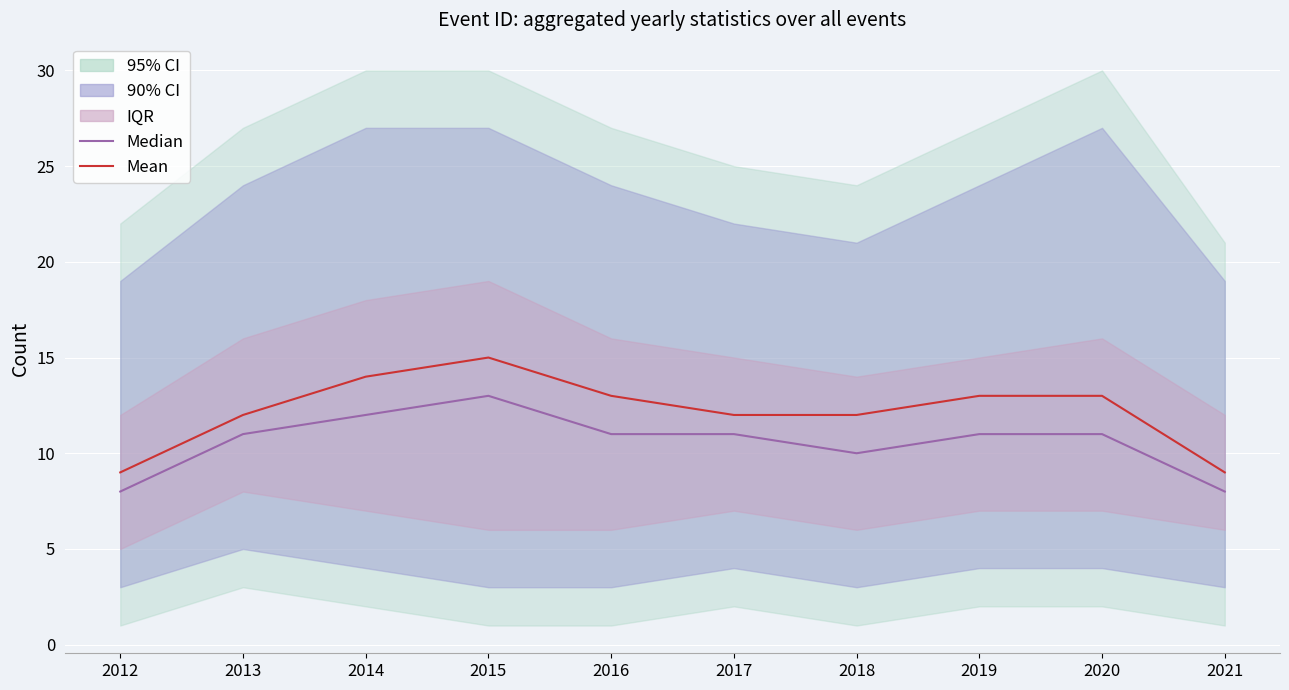

Where does the Median series first go above 11?

2014